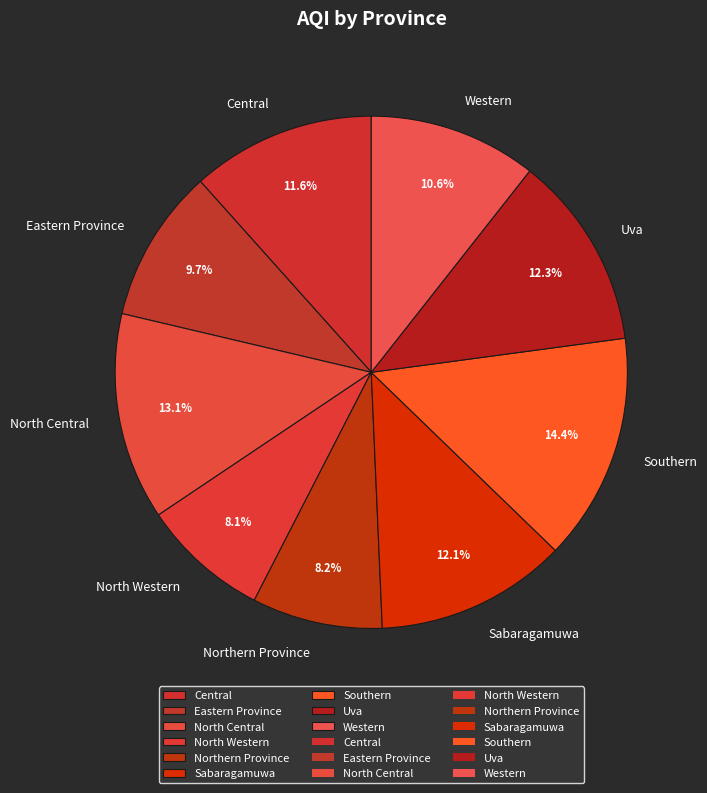

Count the number of slices in the pie.

9